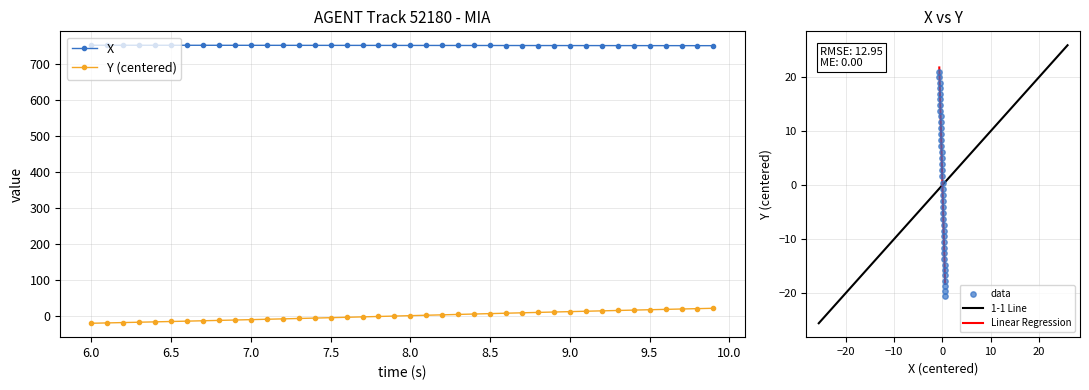

Which series contains the lowest Y value?

Y